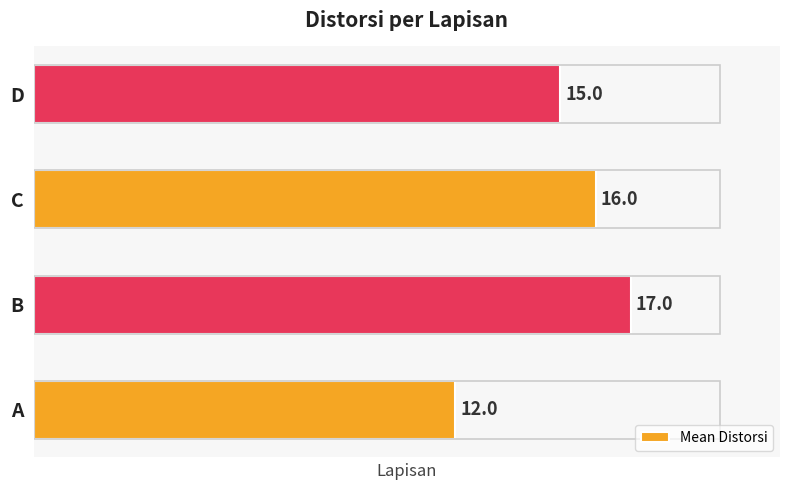

Reading top to bottom, list all the values displayed in this chart.

15	16	17	12